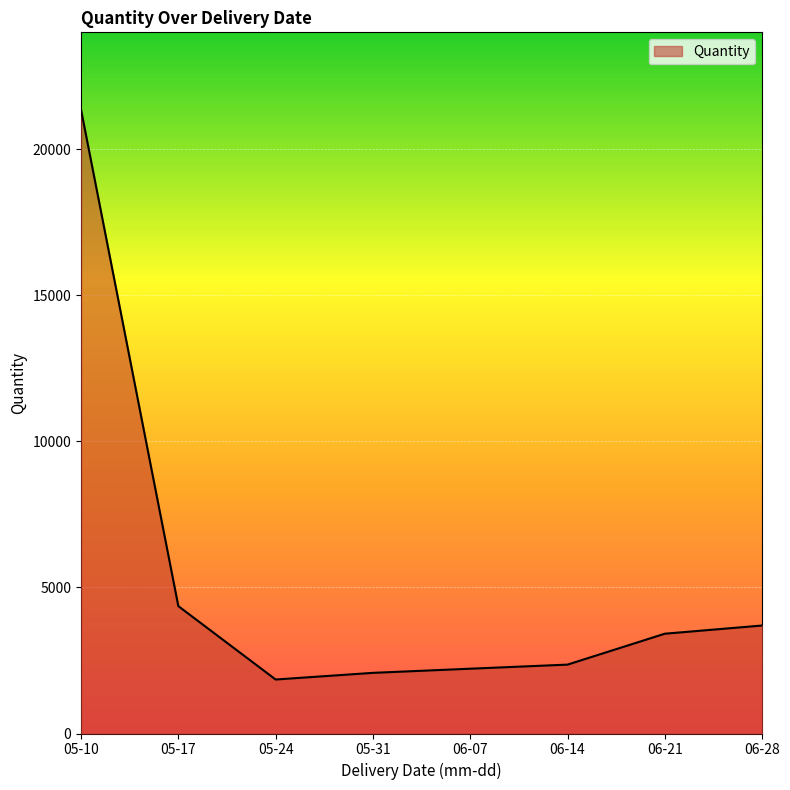

Approximately how many times larger is the value at 05-24 compared to 06-14?

0.8